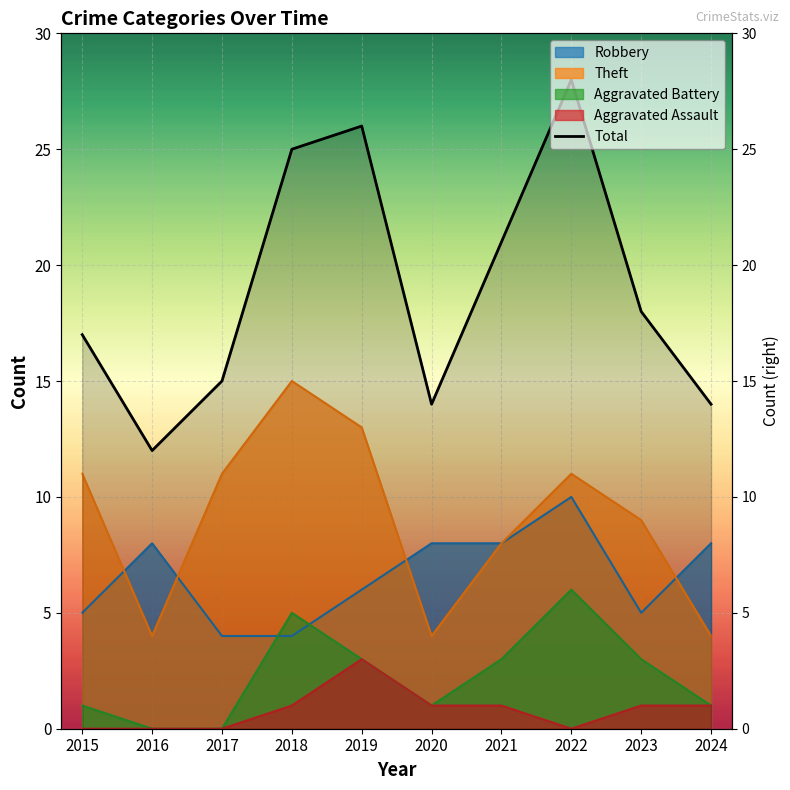

Which series has the largest total across all categories?

Total